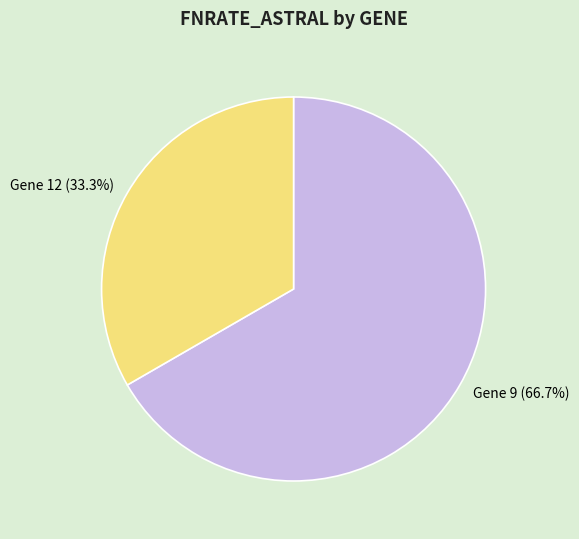

Count the number of slices in the pie.

2